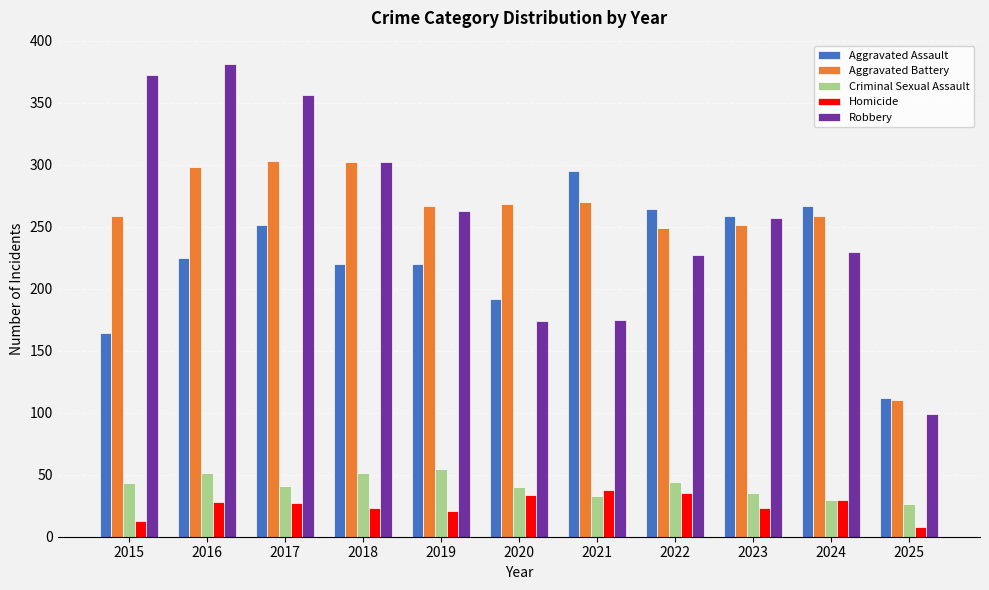

Count the number of data series in this chart.

5